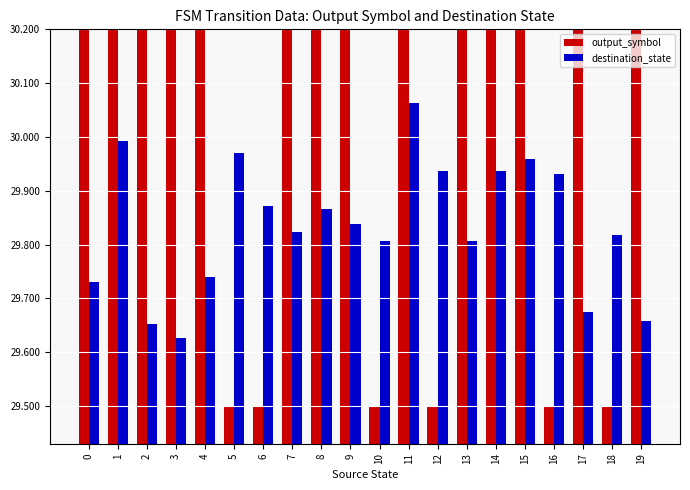

At which label is destination_state closest to 29?

3